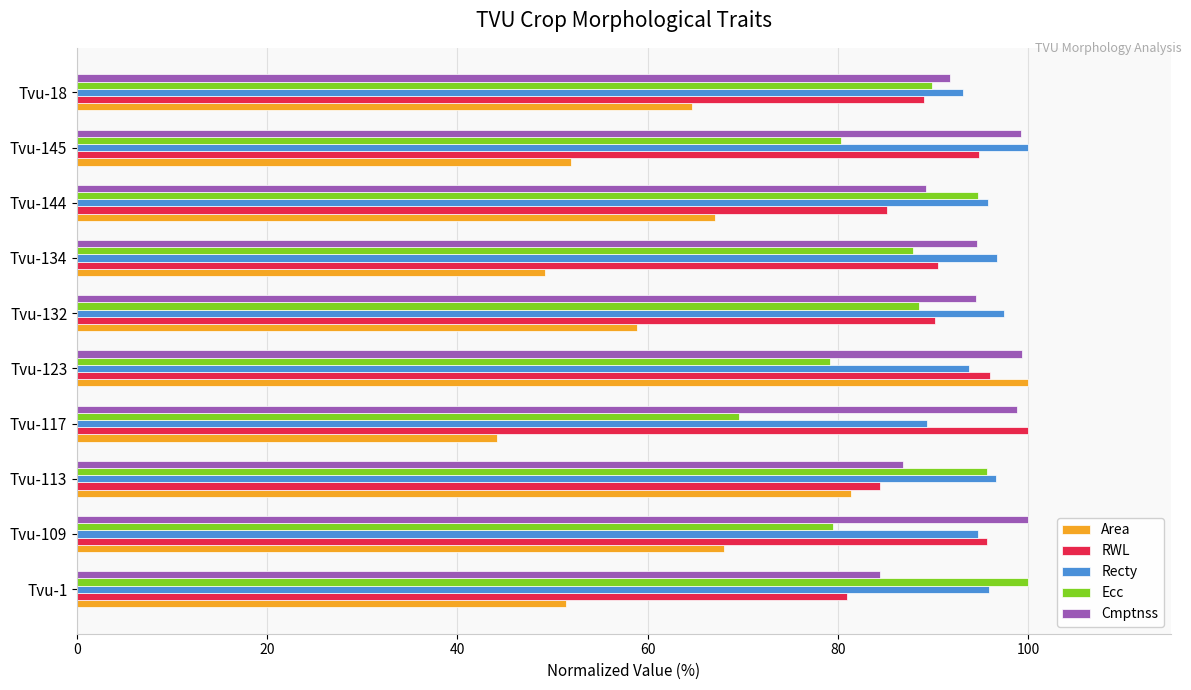

The value of Area at Tvu-132 is 99.7. True or false?

False